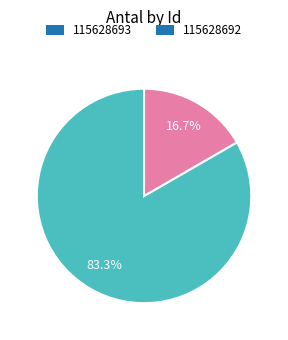

To the nearest percent, what is the average slice percentage?

50%